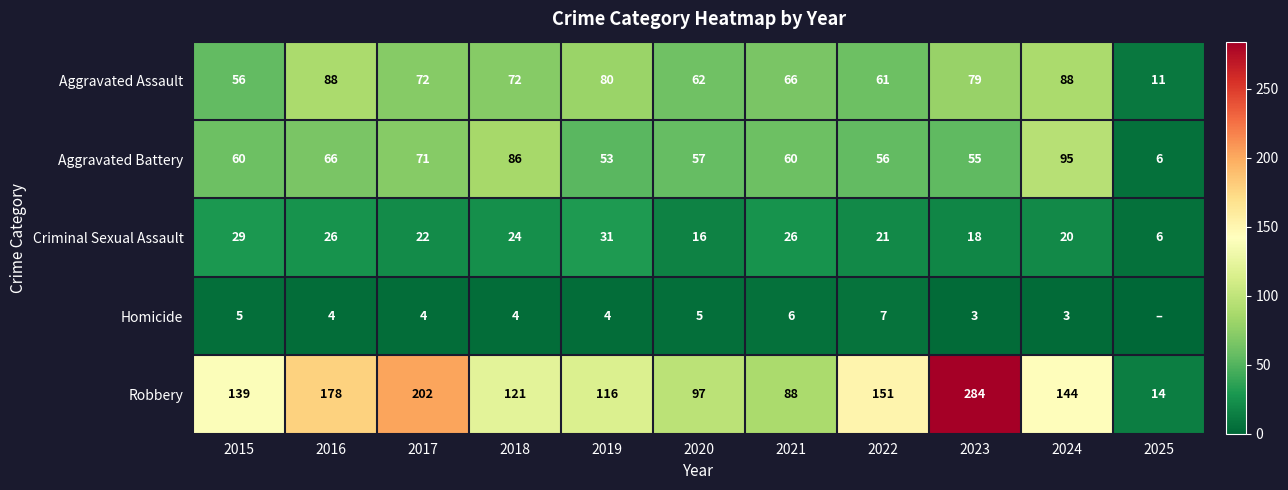

At which category is the sum across all series the highest?

2023